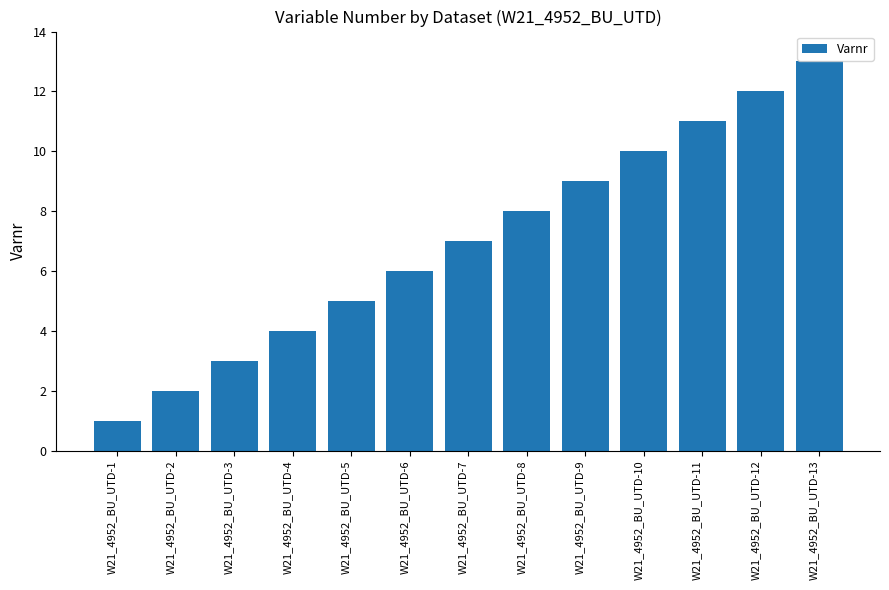

Between W21_4952_BU_UTD-11 and W21_4952_BU_UTD-5, which is larger?

W21_4952_BU_UTD-11